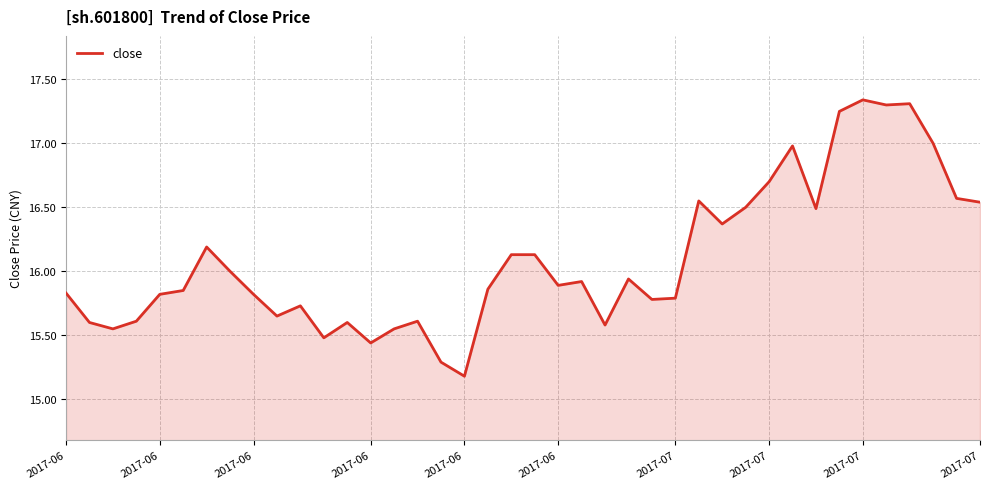

What is the smallest value displayed?

15.2